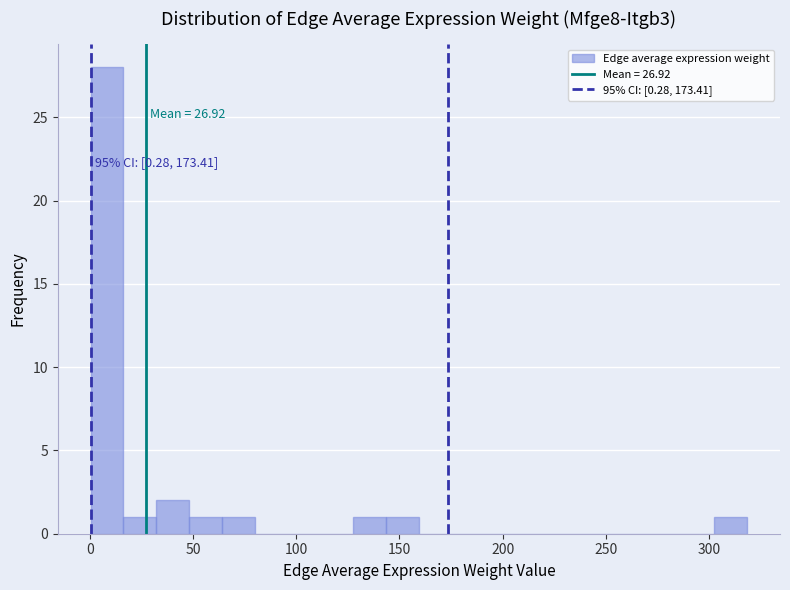

Read against the x-axis, roughly where is the centre of the tallest bar?

10